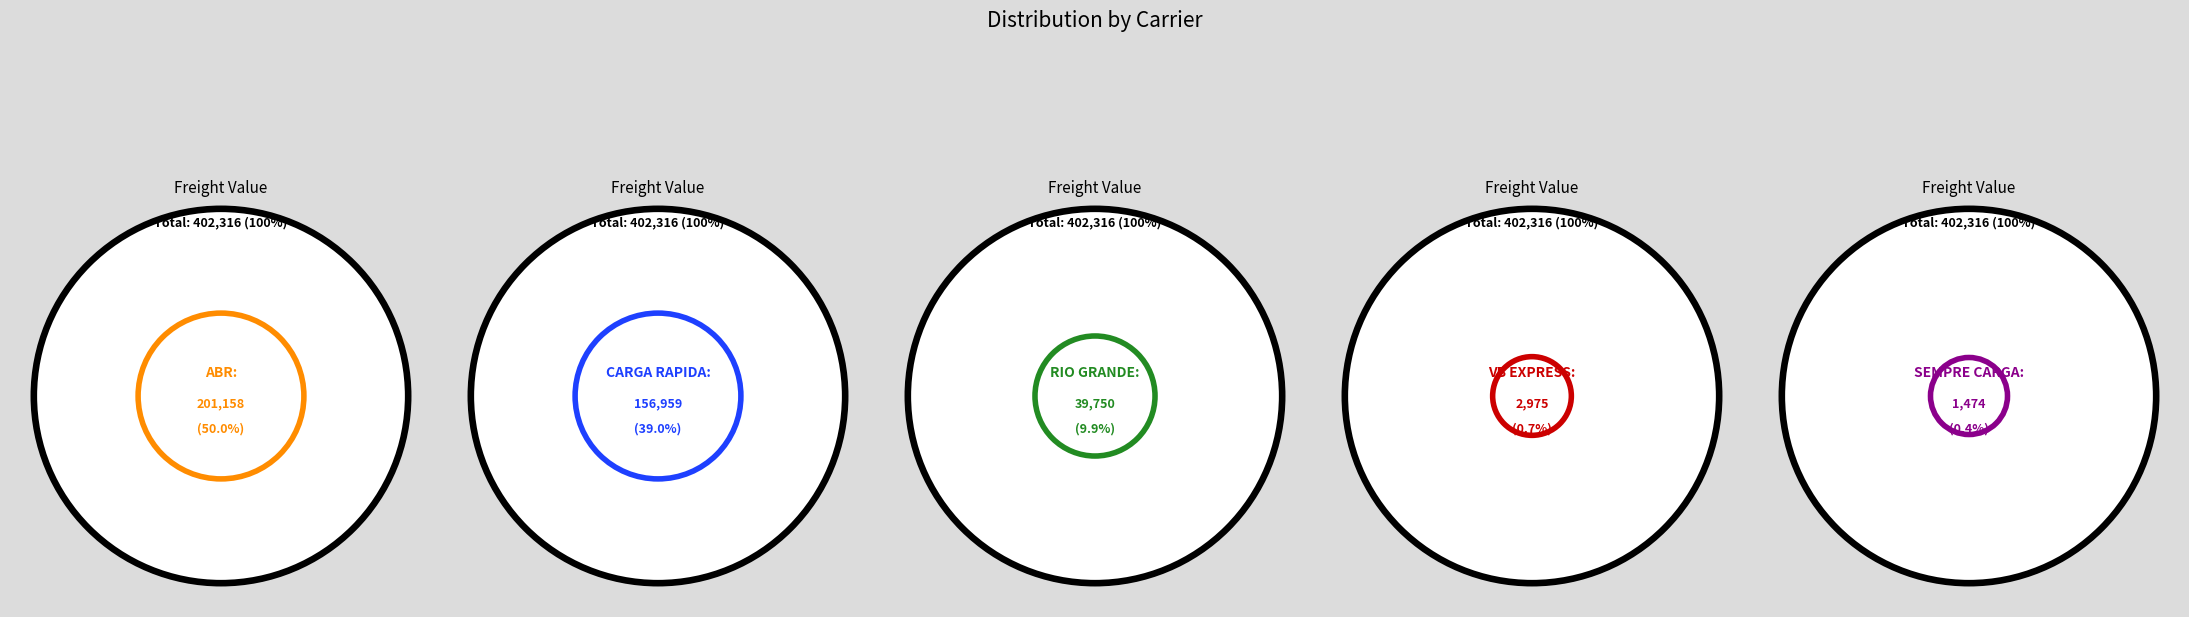

Does any single category account for the majority?

No